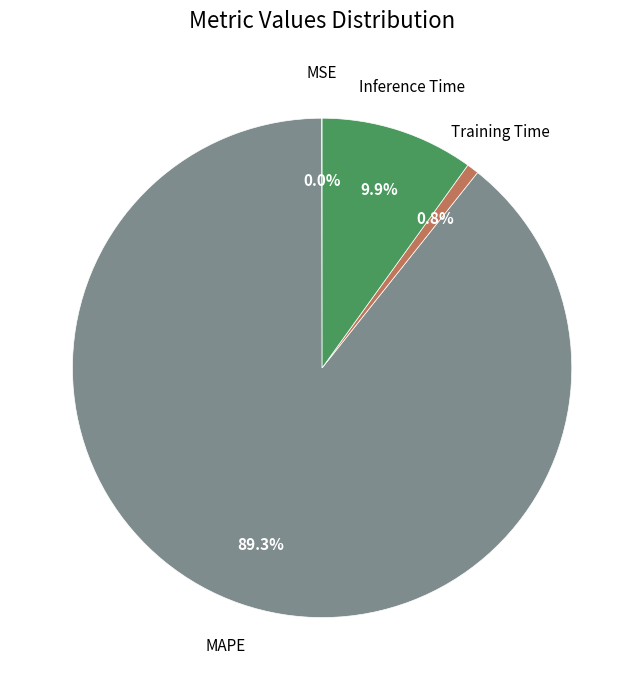

Is there any slice that represents more than half of the pie?

Yes